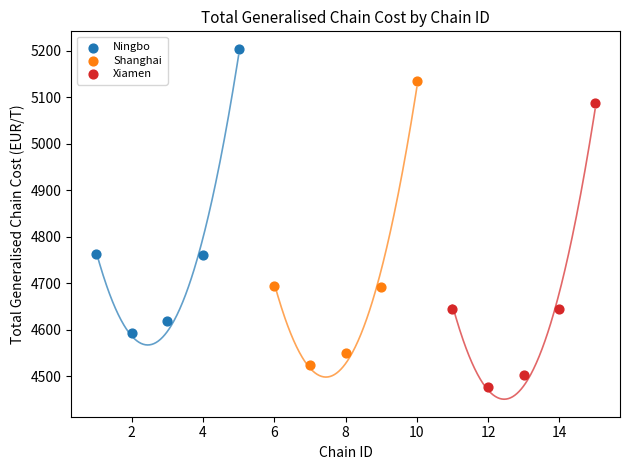

Which series reaches the maximum Y coordinate?

Ningbo